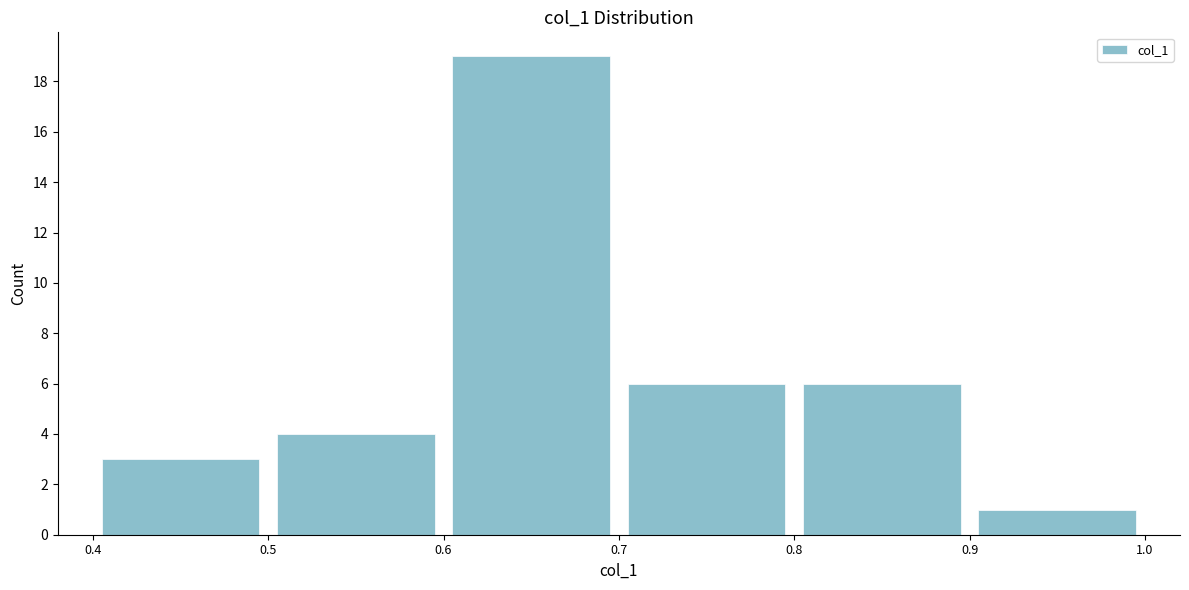

Reading left to right, list every bar in this chart as the range it spans on the x-axis followed by its height. The values are not printed on the chart, so give them approximately, as read against the axis.

0.4 to 0.5: 3
0.5 to 0.6: 4
0.6 to 0.7: 19
0.7 to 0.8: 6
0.8 to 0.9: 6
0.9 to 1.0: 1